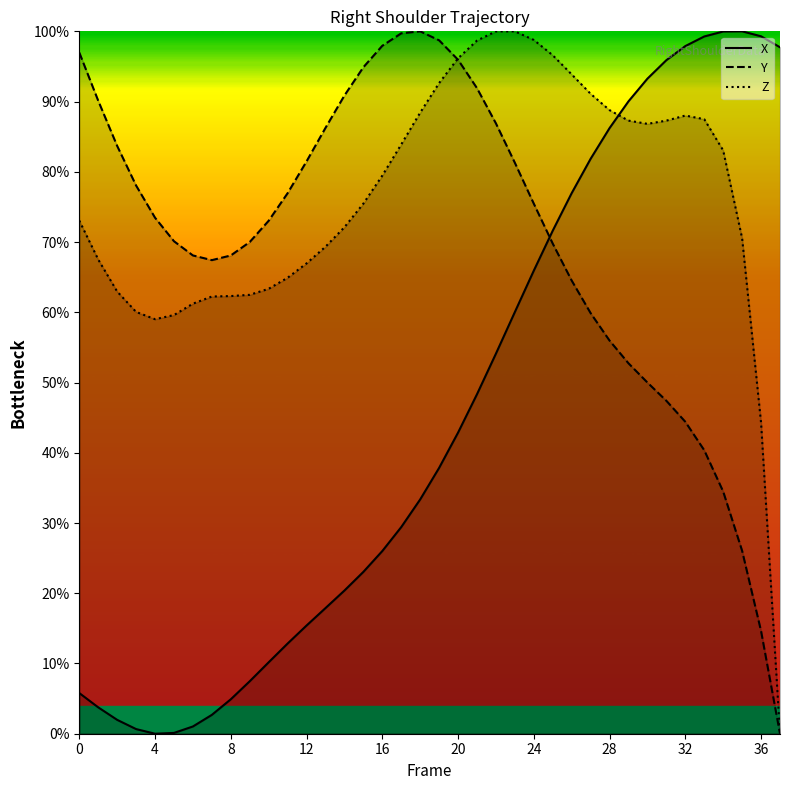

In Z, how many points are higher than both neighbors (excluding endpoints)?

2